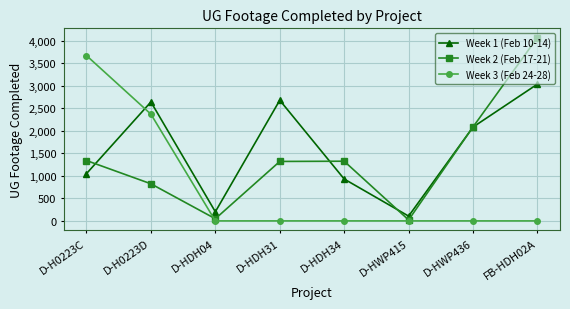

What is the difference between the maximum and second lowest values in the Week 3 (Feb 24-28) series?

3668